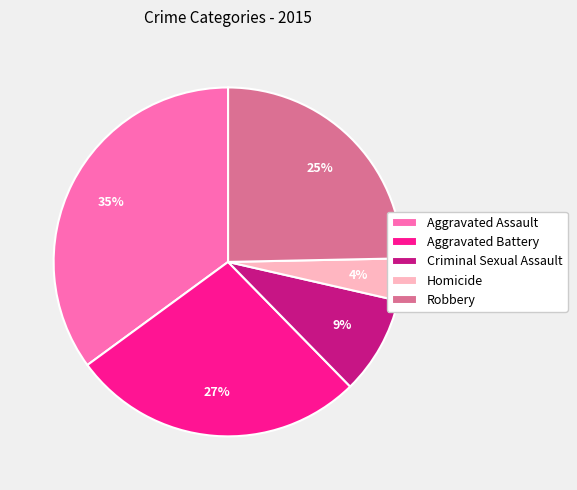

Is the sum of Aggravated Assault and Aggravated Battery greater than half?

Yes